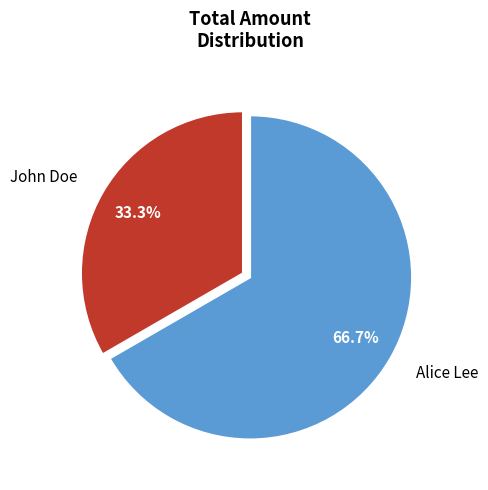

To the nearest percent, what is the difference between the John Doe and Alice Lee slice percentages?

33%